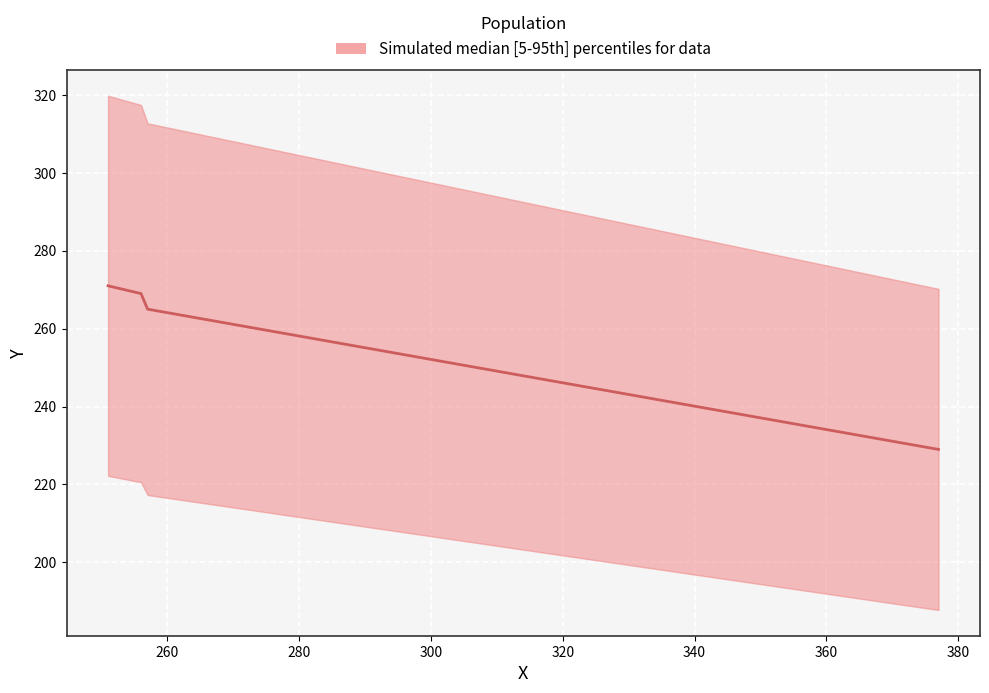

True or false: the data shows 107 at 377.

False